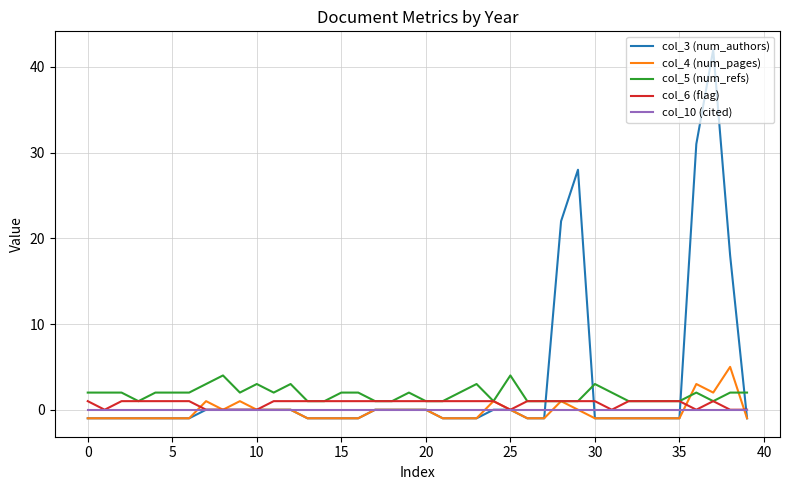

What is the maximum value shown in the chart?

42